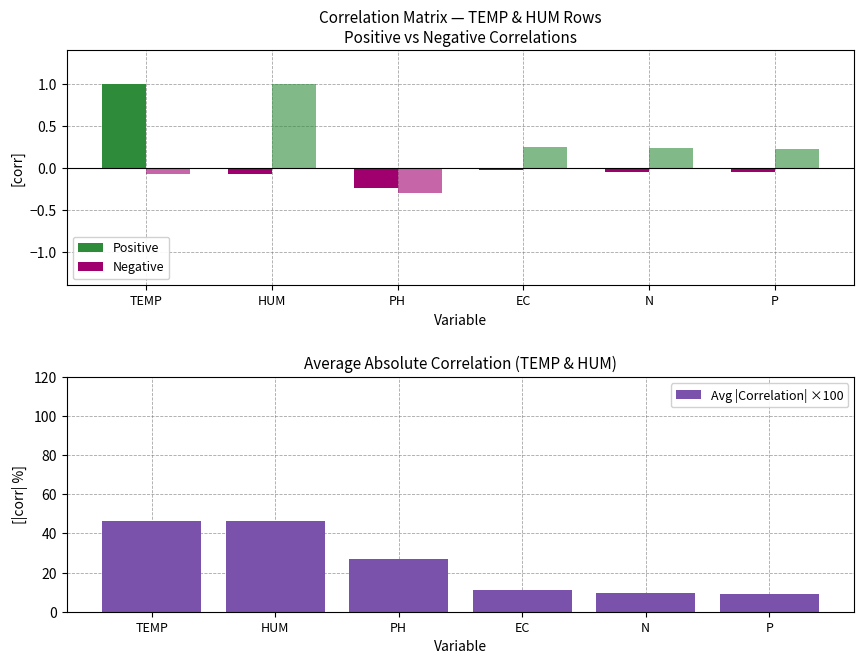

Is the value of HUM (positive) at HUM greater than the value of HUM (negative) at HUM?

Yes